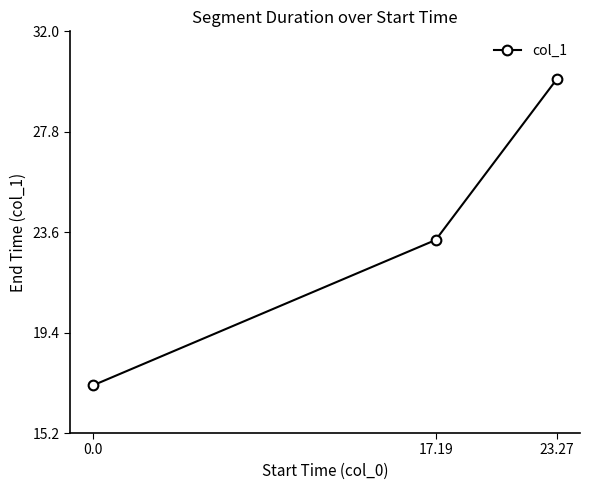

Reading right to left, extract all data points from this chart.

30.0	23.3	17.2